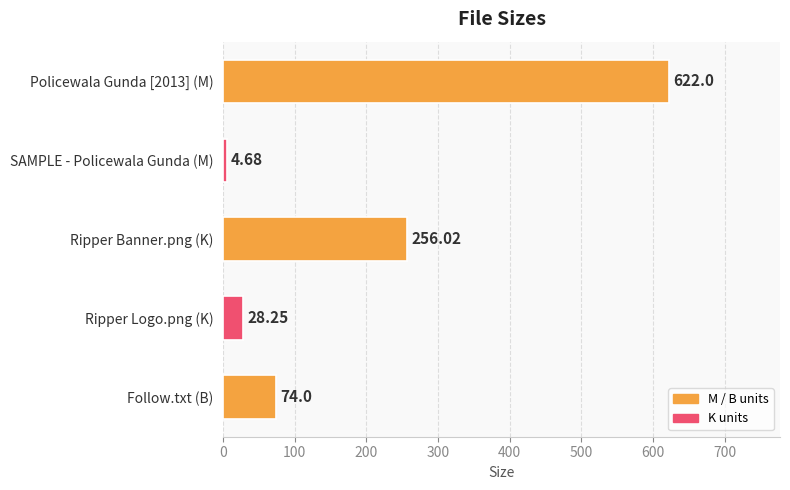

Does the chart contain any negative values?

No